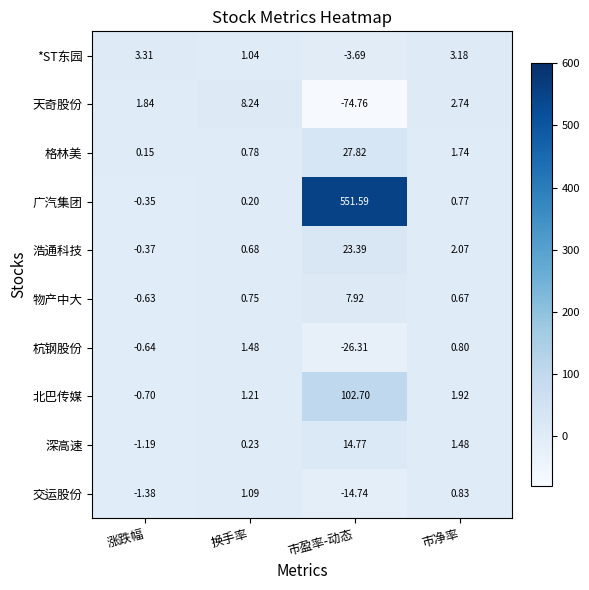

Which series has the largest range (max minus min)?

广汽集团